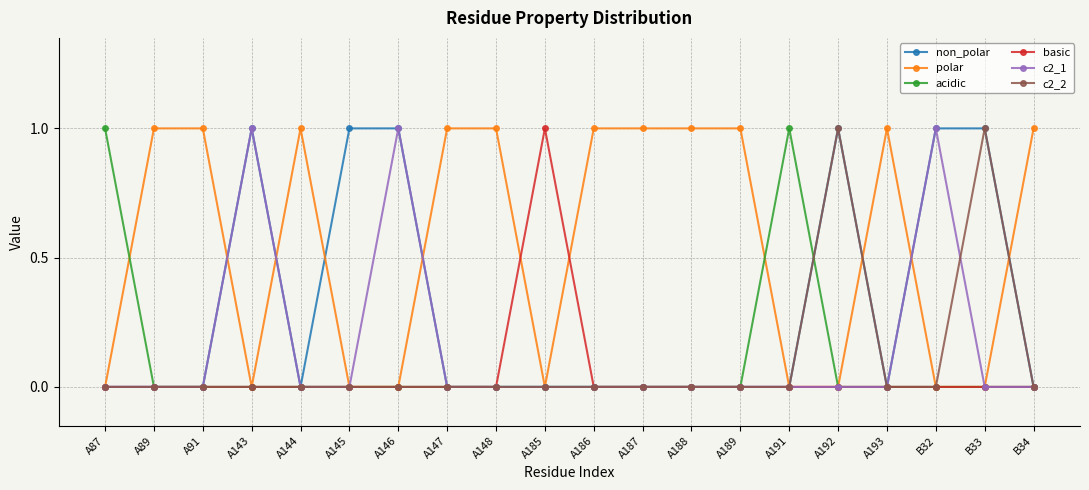

What position from the left is A186?

11